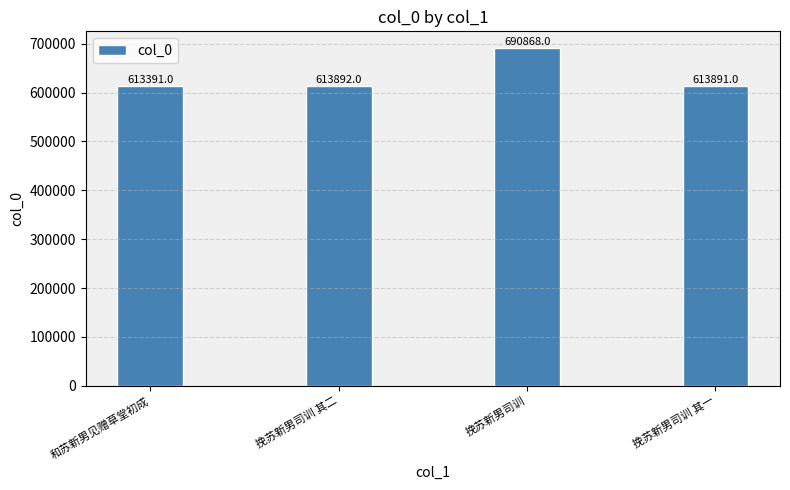

Is it true that the value at 和苏新男见赠草堂初成 is 408498?

False